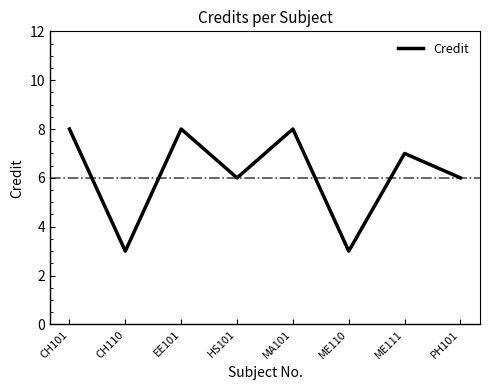

How many interior local valleys (lower than both neighbors) does the data have?

3